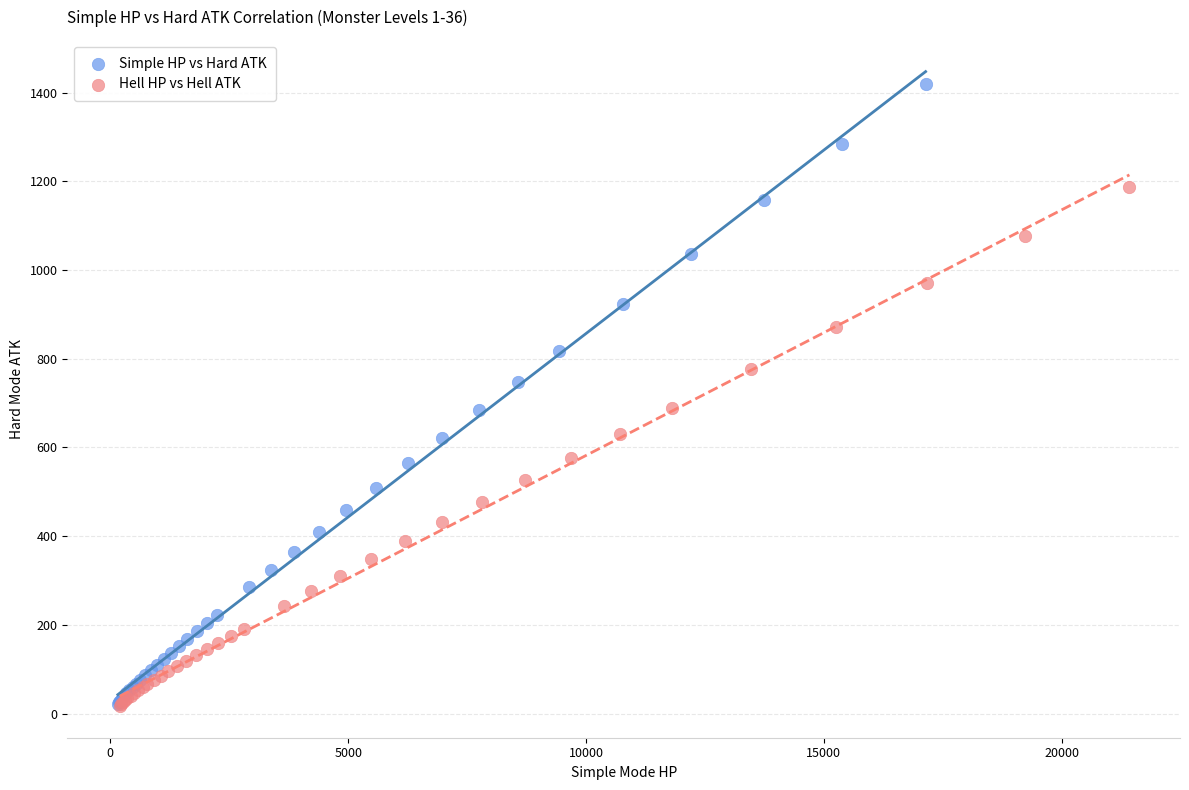

What are all the series names shown in the legend?

Simple HP vs Hard ATK, Hell HP vs Hell ATK